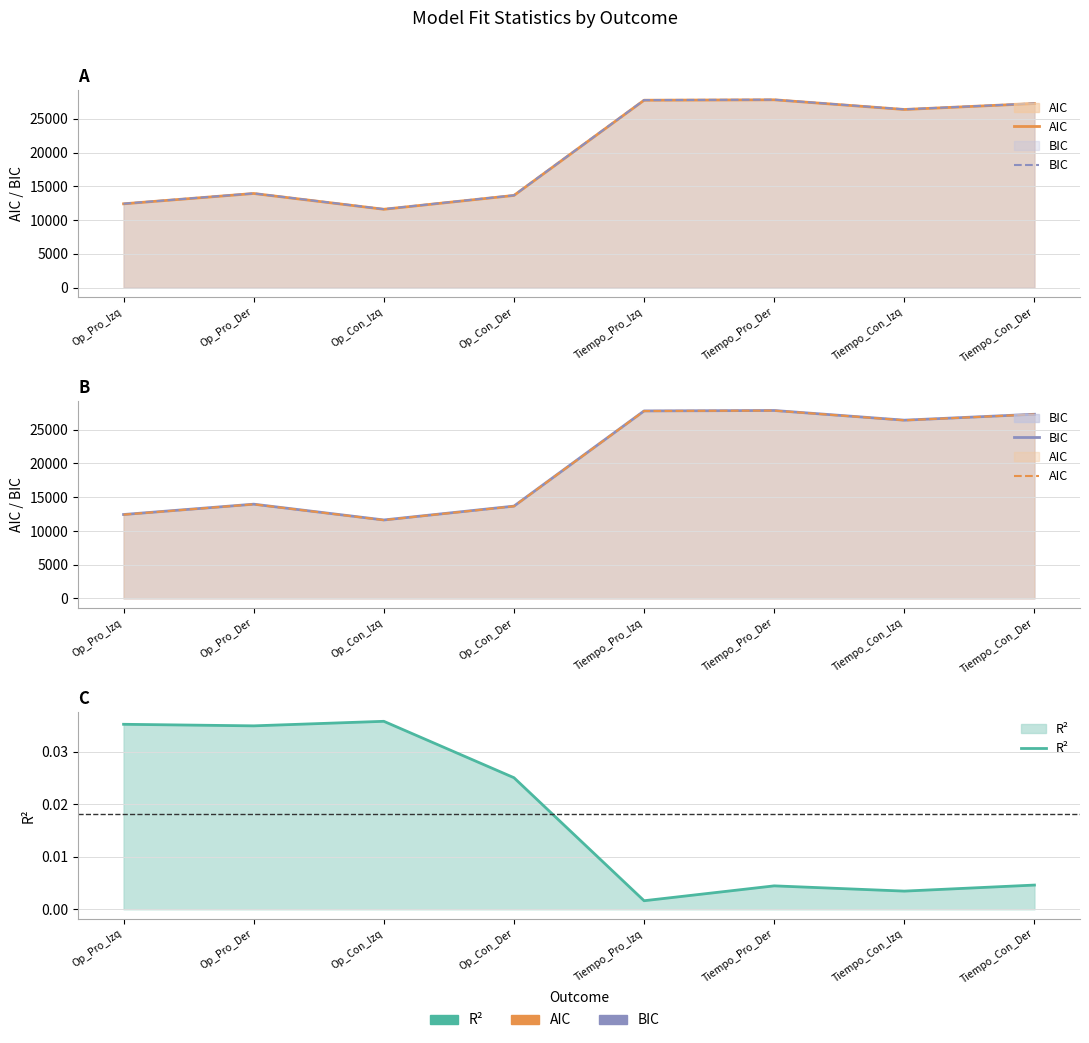

True or false: AIC and R² cross at least once.

False